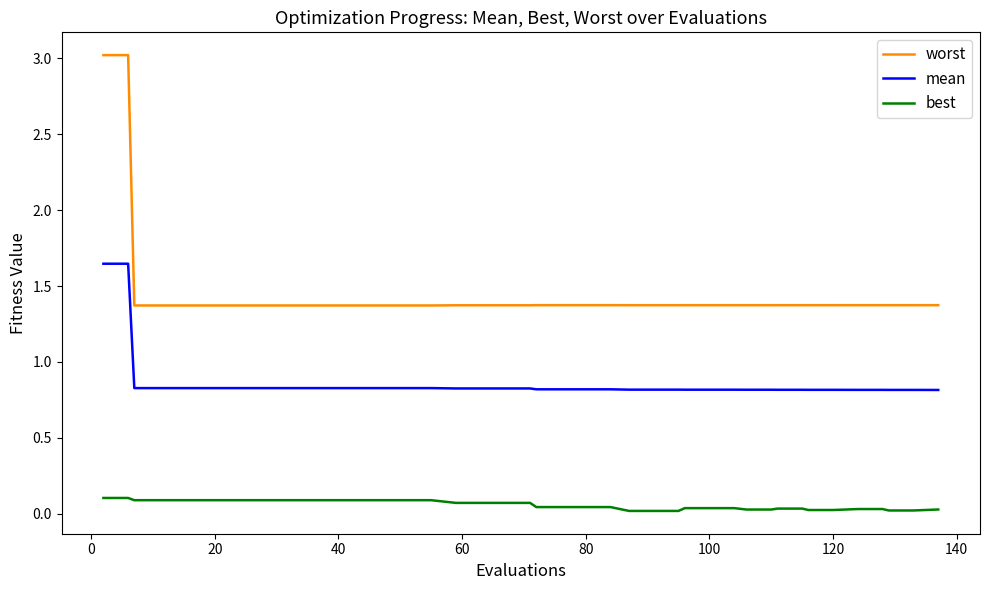

True or false: mean and best intersect in this chart.

False